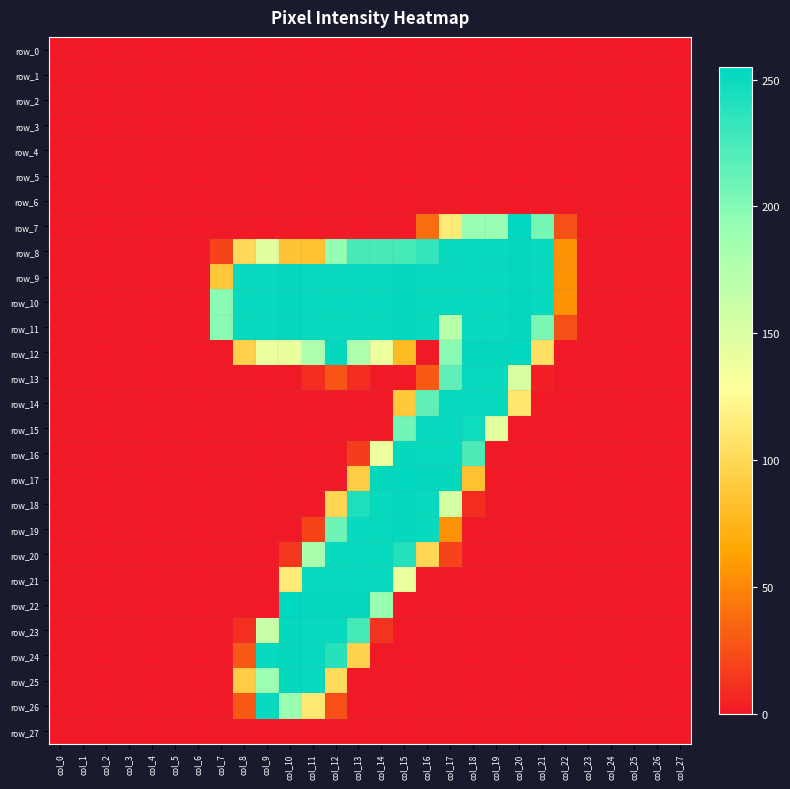

Rank the categories by row_13 value from highest to lowest.

col_18, col_19, col_17, col_20, col_16, col_12, col_11, col_13, col_21, col_0, col_1, col_2, col_3, col_4, col_5, col_6, col_7, col_8, col_9, col_10, col_14, col_15, col_22, col_23, col_24, col_25, col_26, col_27